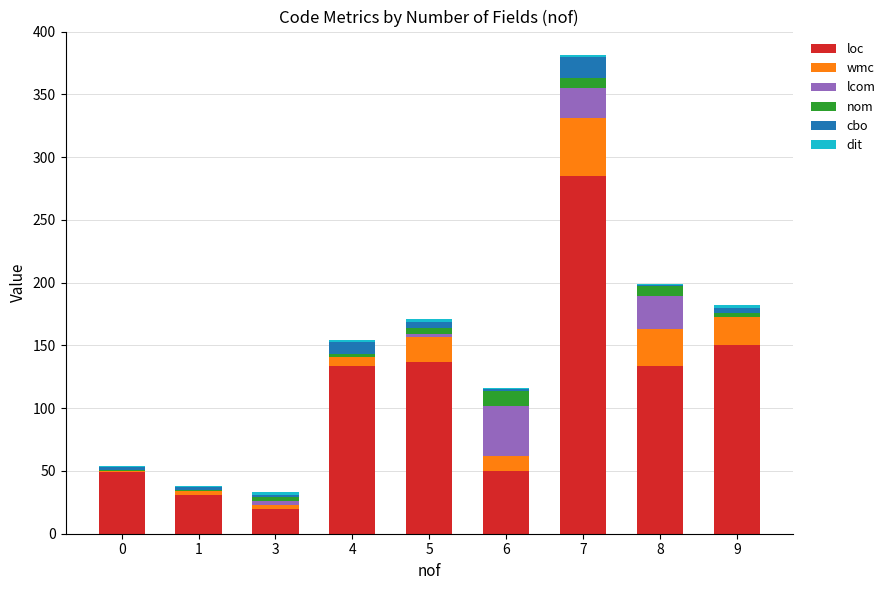

At which category is the sum across all series the highest?

7